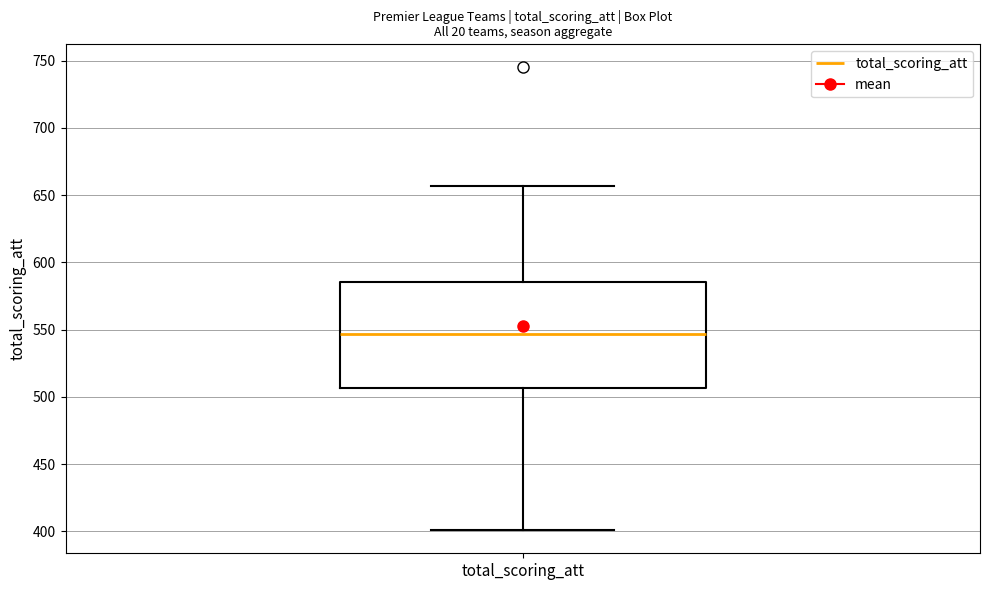

Where does the upper whisker of the box for total_scoring_att end on the y-axis? The values are not printed on the chart, so give them approximately, as read against the axis.

655